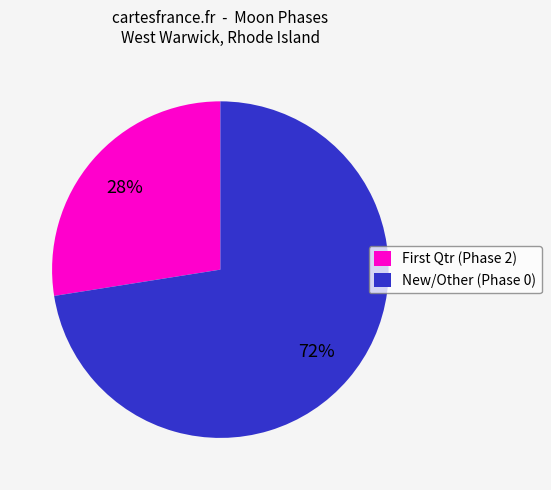

True or false: New/Other (Phase 0) accounts for 73% of the total.

True